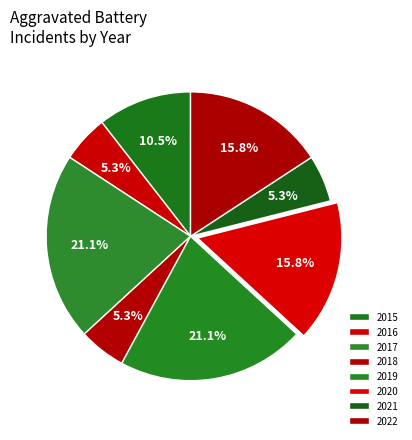

Does any single category account for the majority?

No